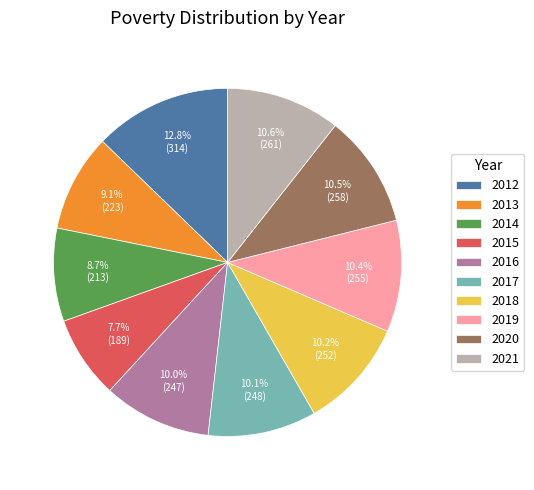

Does any single category account for the majority?

No